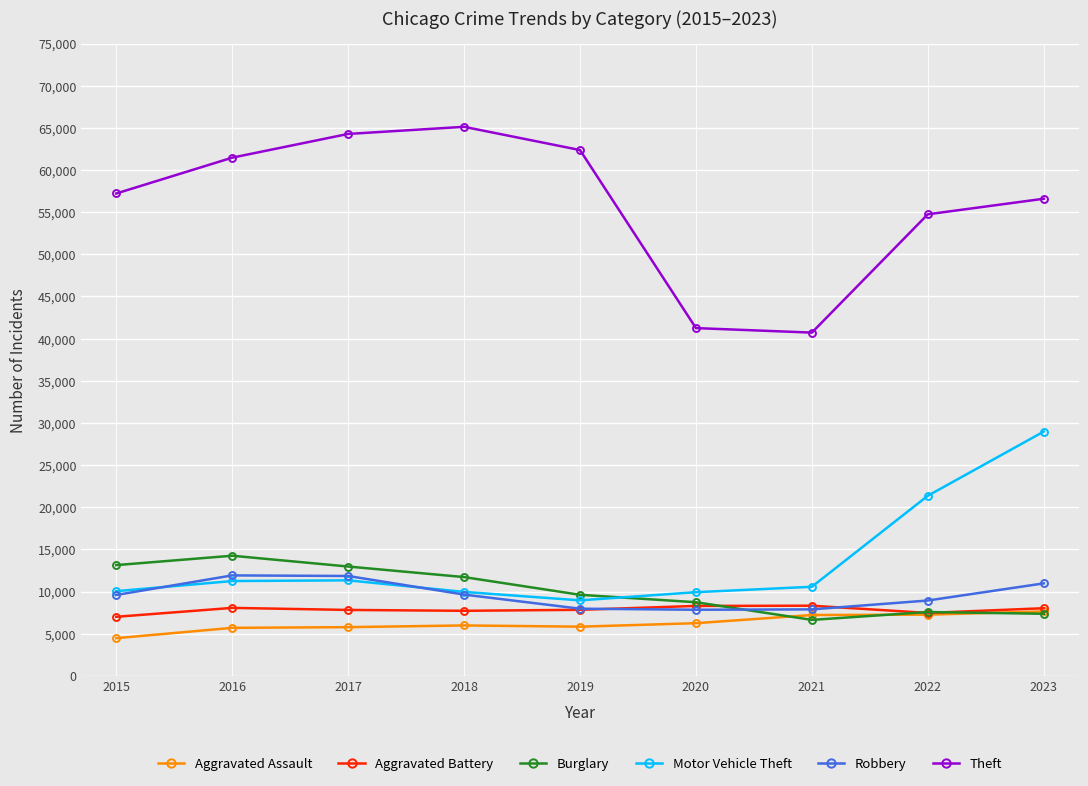

What is the difference between the maximum and minimum values in the Robbery series?

4074